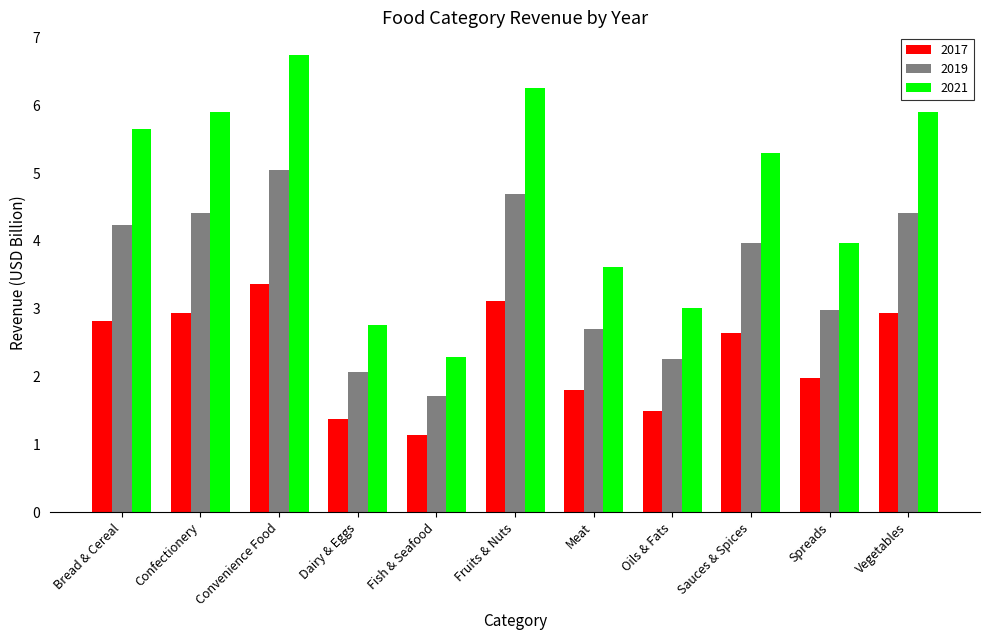

What is the difference between the maximum and minimum values in the 2021 series?

4.5